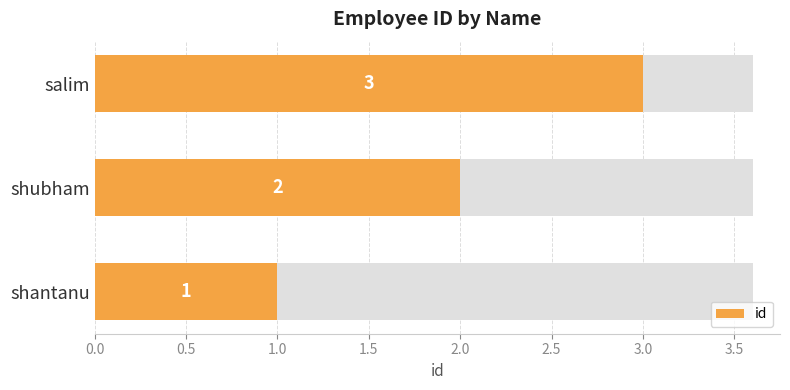

Reading left to right, extract all data points from this chart.

1	2	3